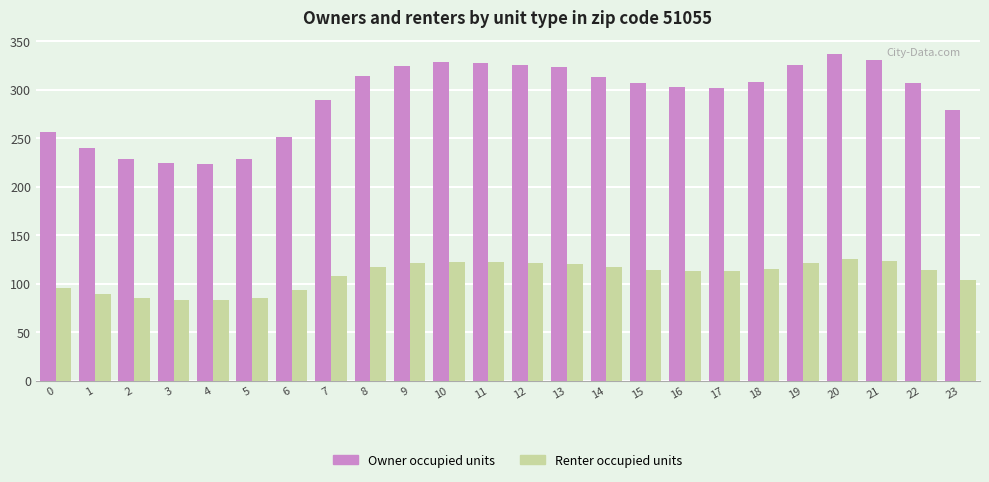

Rank the series by their maximum value, from highest to lowest.

Owner occupied units, Renter occupied units